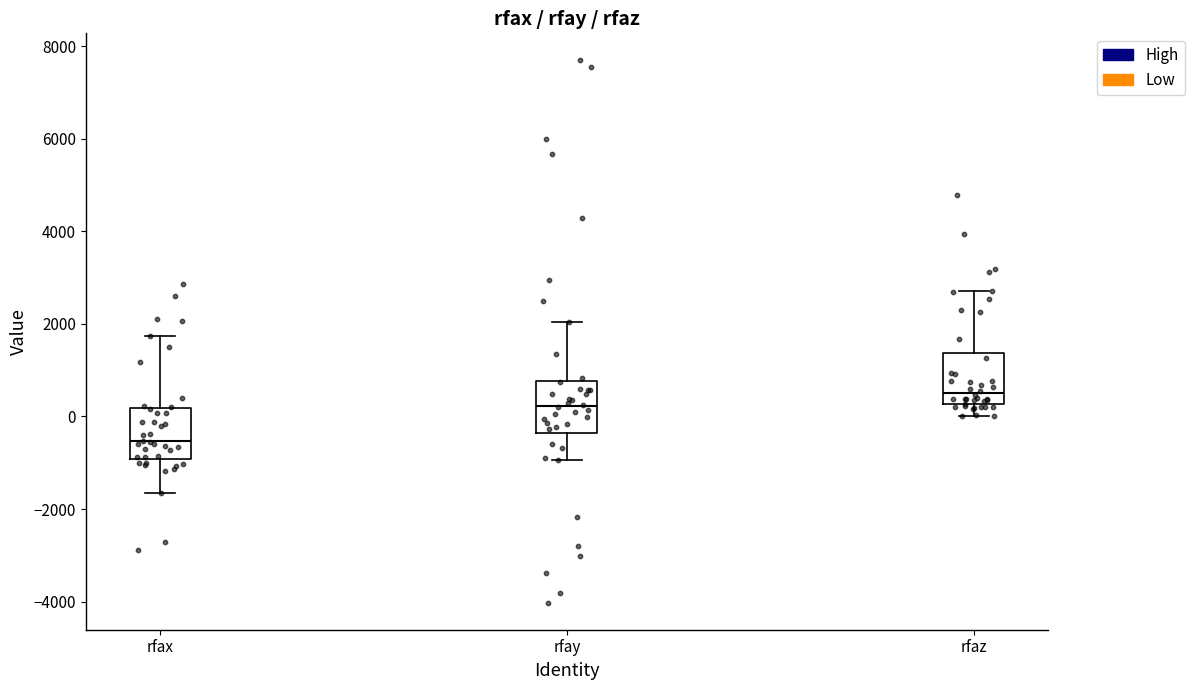

Where is the lower edge of the box for rfay on the y-axis? The values are not printed on the chart, so give them approximately, as read against the axis.

-400